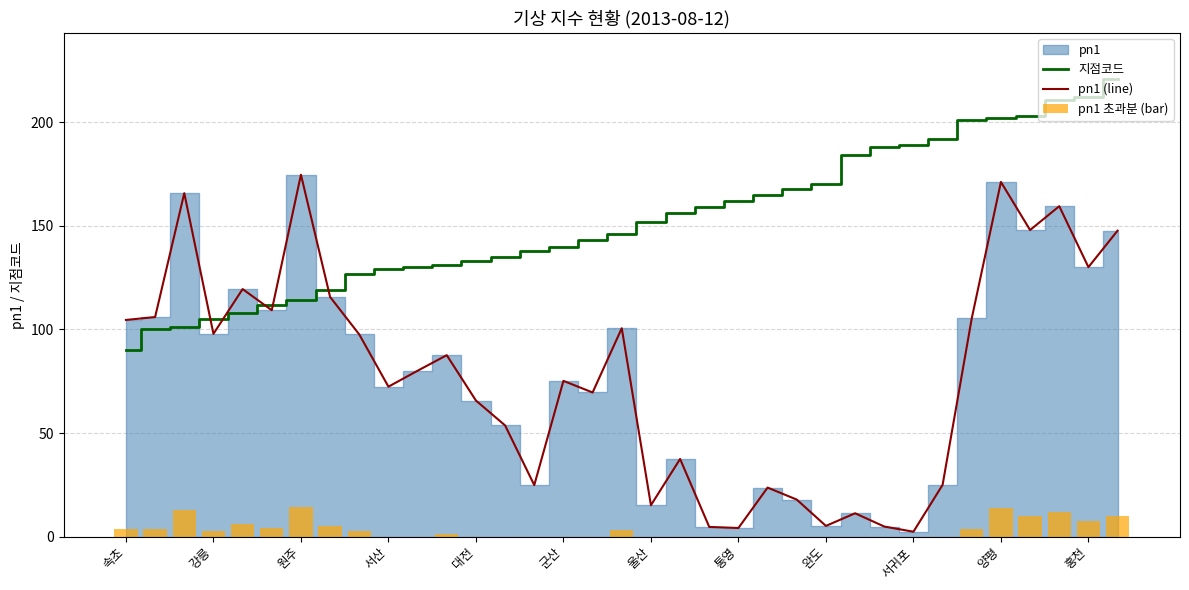

True or false: pn1 (line) has a value of 69.6 at 16.

True